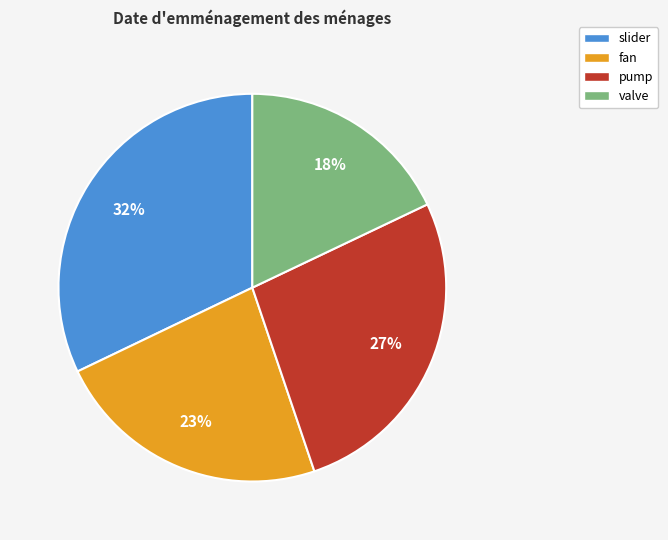

Which has a higher value, pump or slider?

slider